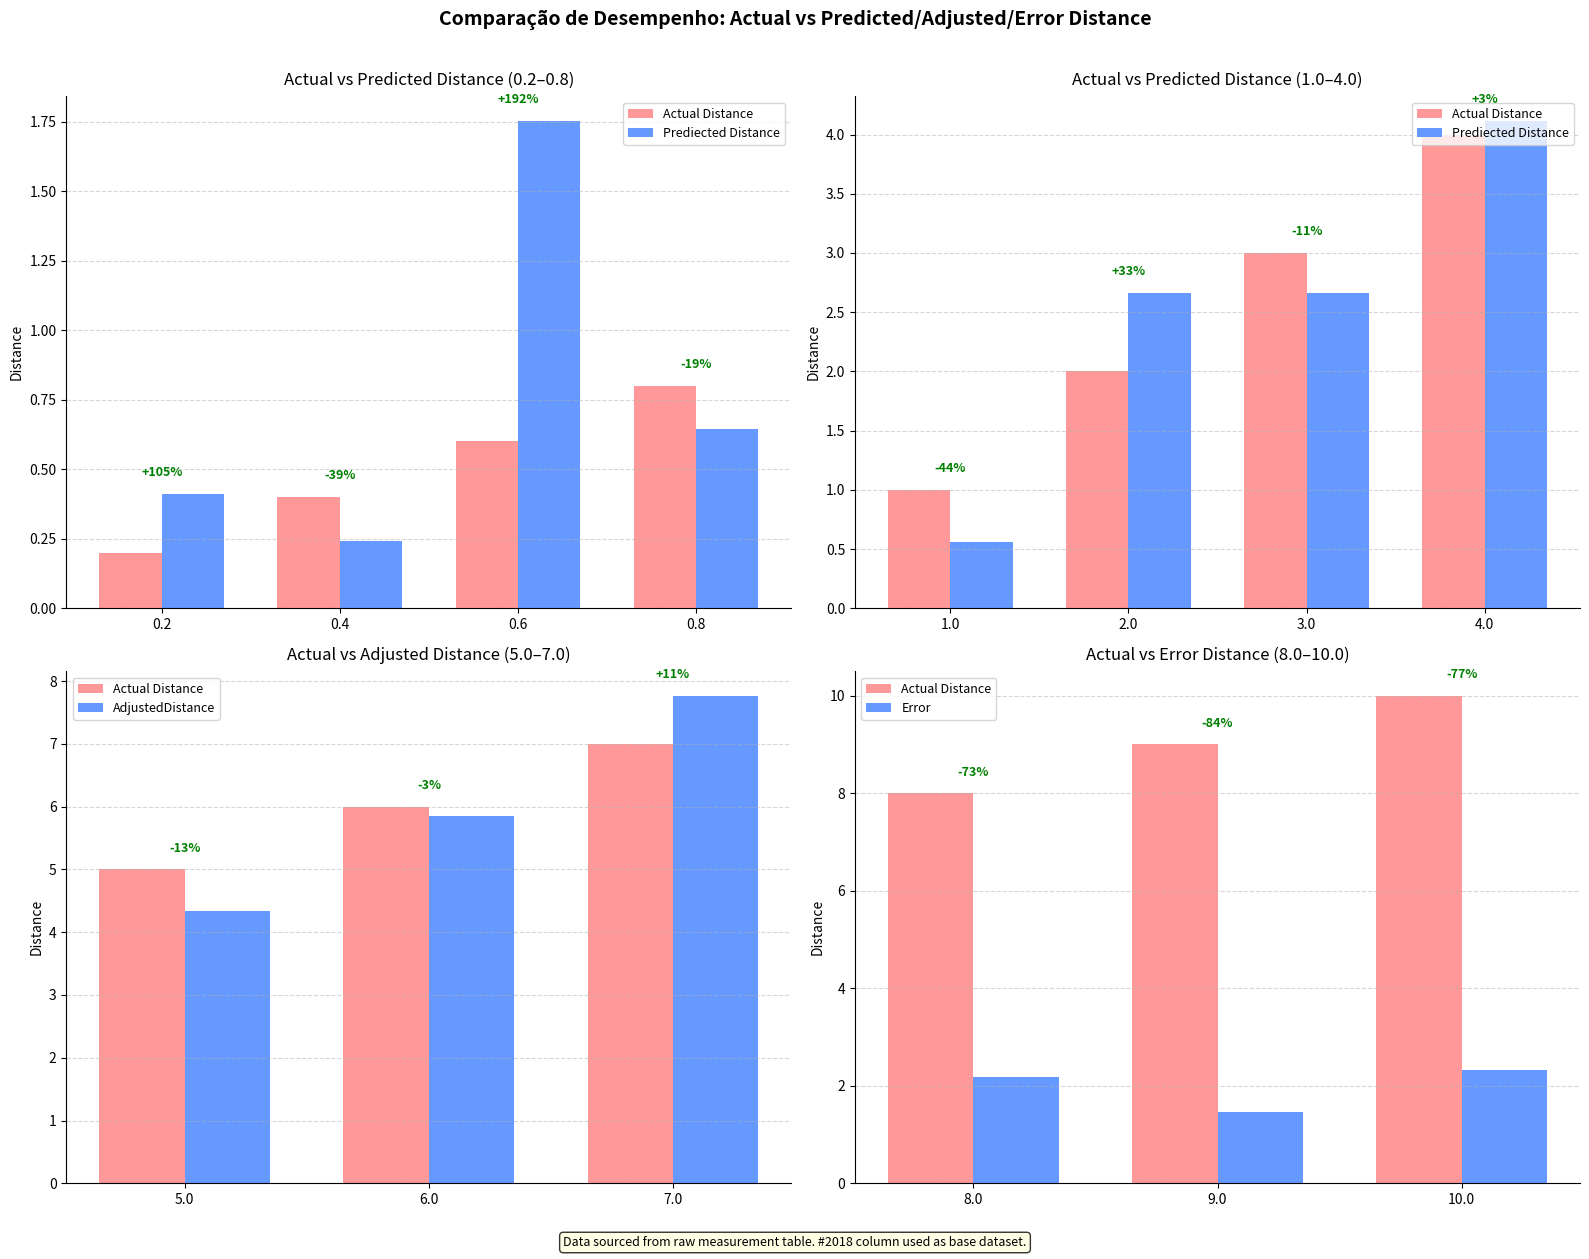

Which series has the largest total across all categories?

Actual Distance